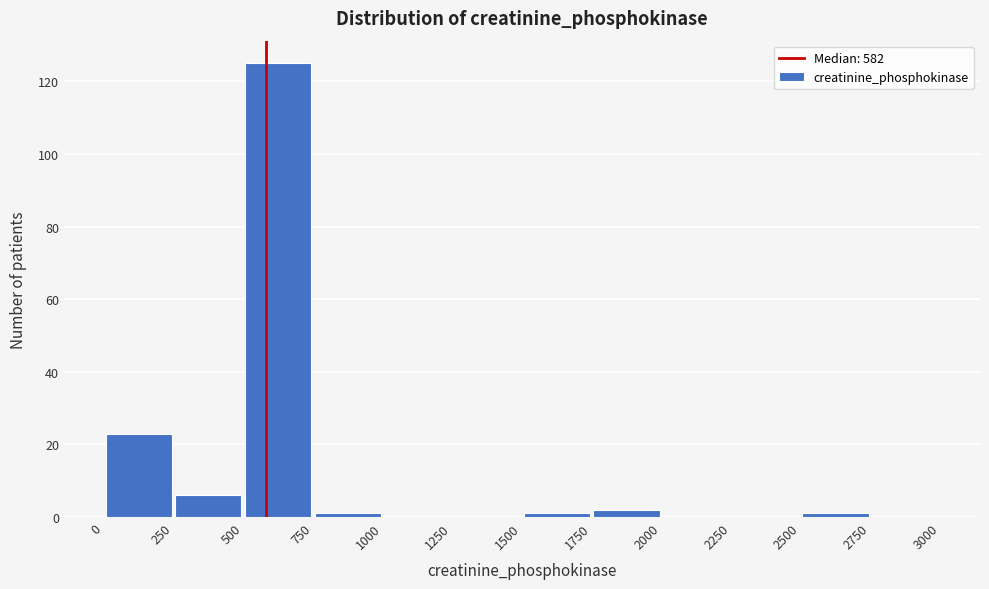

Reading left to right, transcribe this chart: for each bar, give the range it covers on the x-axis and its height. The values are not printed on the chart, so give them approximately, as read against the axis.

0 to 250: 24
250 to 500: 6
500 to 750: 126
750 to 1000: under 2
1000 to 1250: 0
1250 to 1500: 0
1500 to 1750: under 2
1750 to 2000: 2
2000 to 2250: 0
2250 to 2500: 0
2500 to 2750: under 2
2750 to 3000: 0